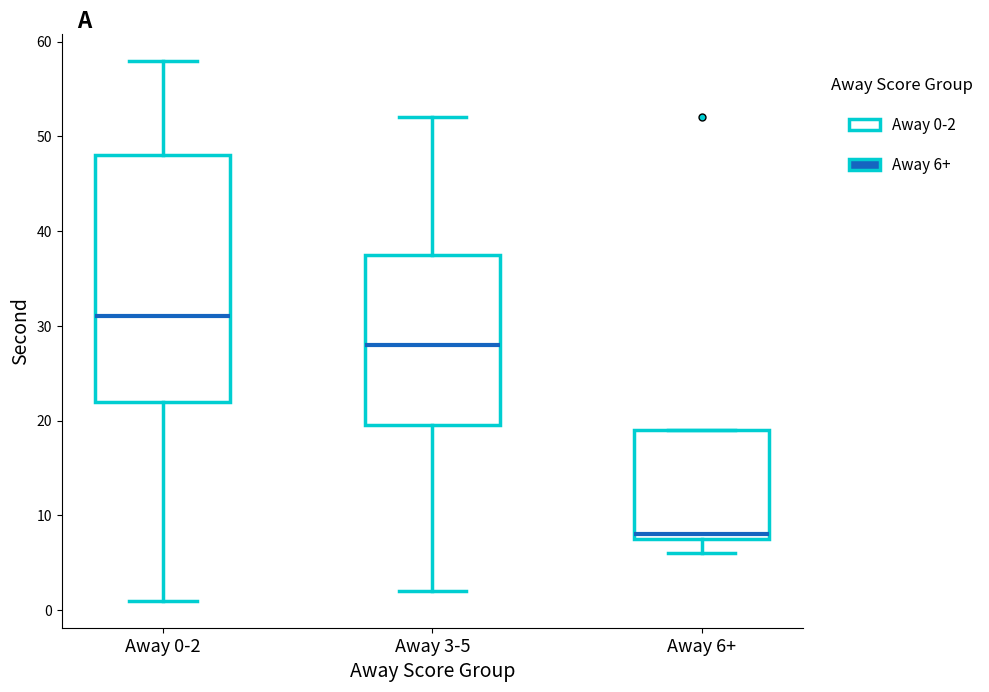

Where is the lower edge of the box for Away 0-2 on the y-axis? The values are not printed on the chart, so give them approximately, as read against the axis.

22